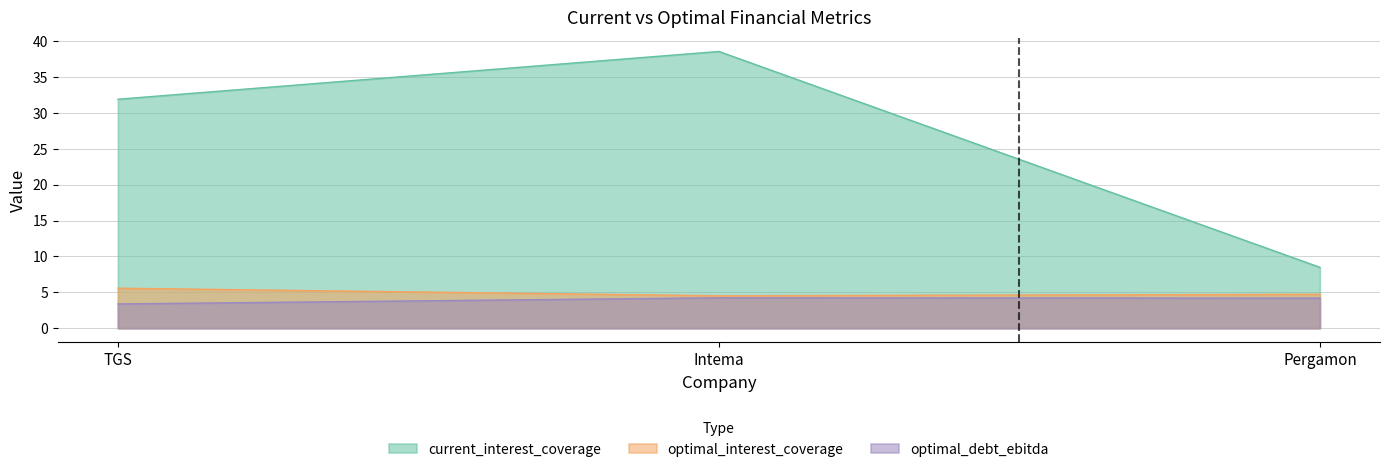

Rank the series by their maximum value, from lowest to highest.

optimal_debt_ebitda, optimal_interest_coverage, current_interest_coverage